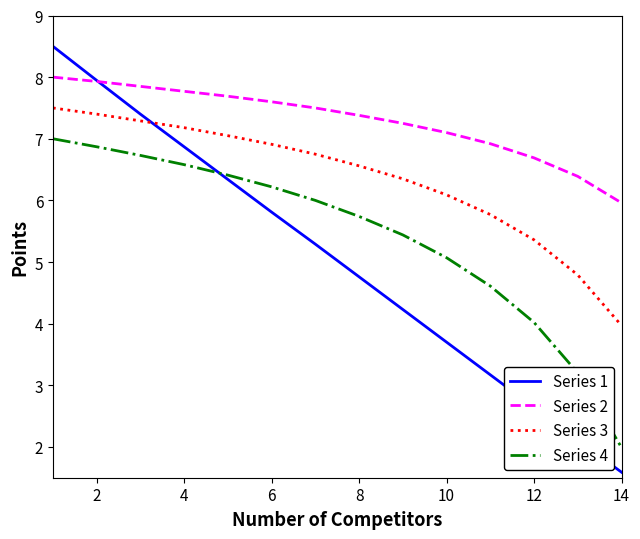

Rank the series by their average value, from highest to lowest.

Series 2, Series 3, Series 4, Series 1